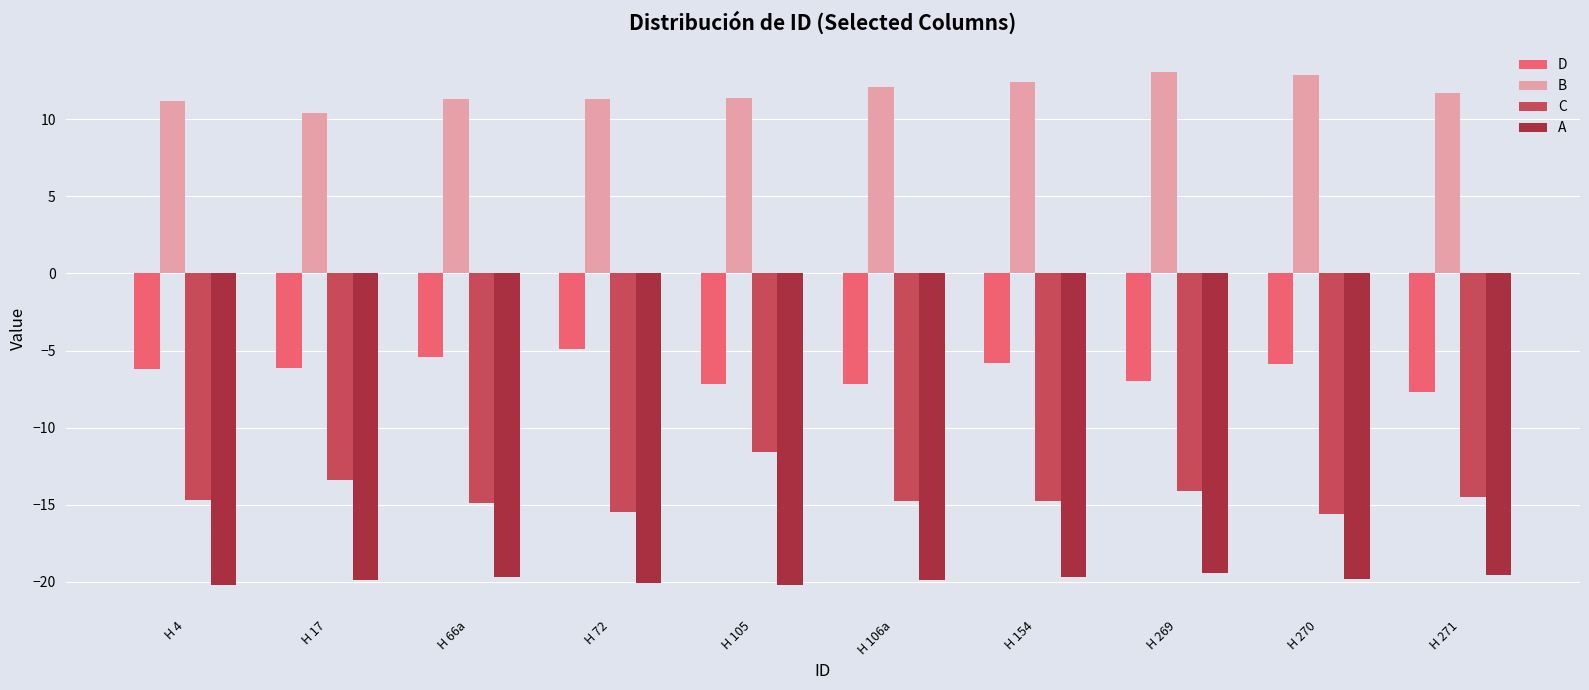

What is the spread (max minus min) of values at H 270?

32.7